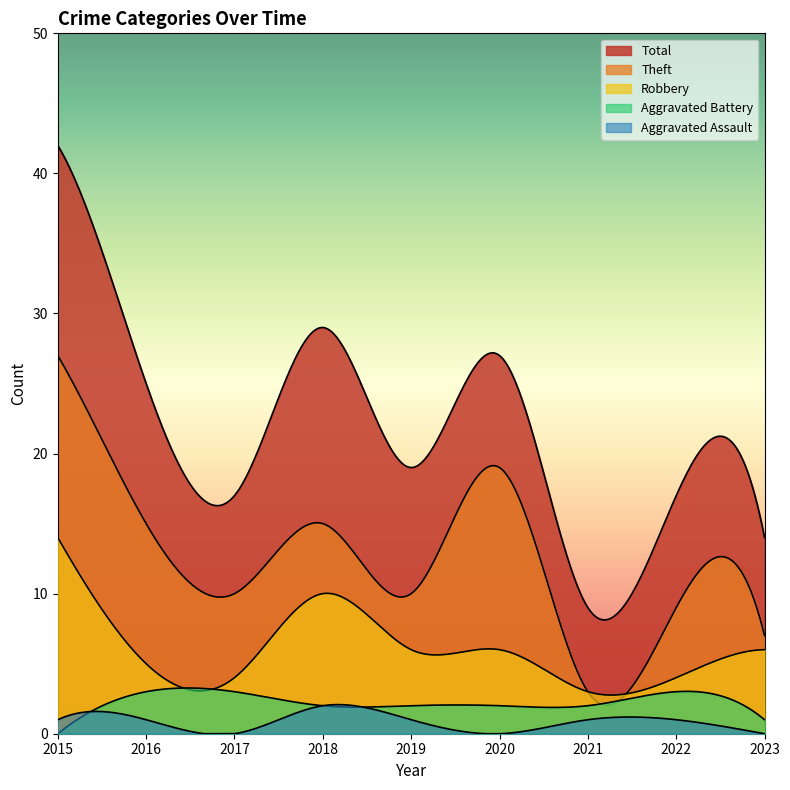

At which category does the chart reach its minimum across all series?

2015